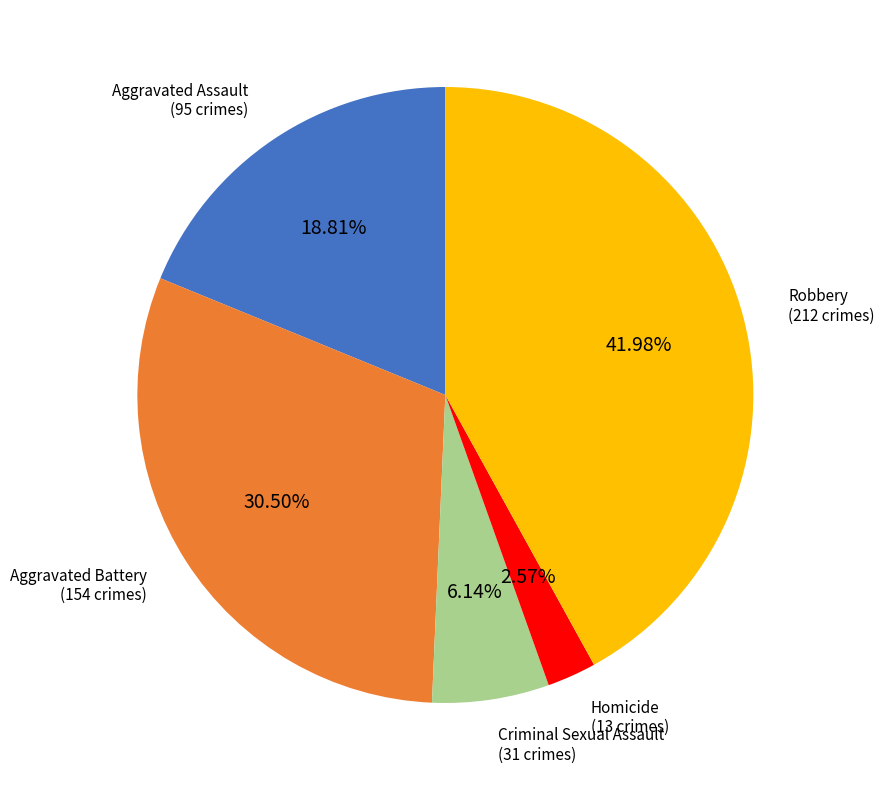

What is the largest slice in the pie chart?

Robbery